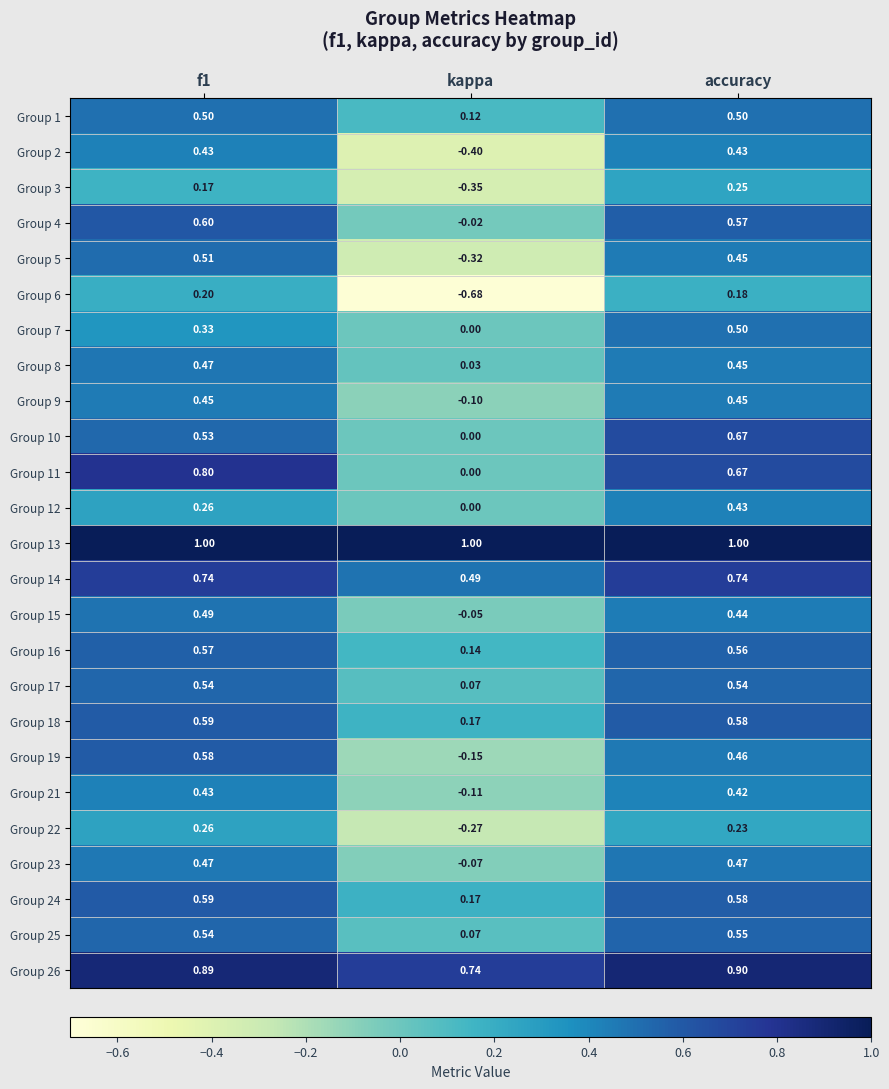

Where is Group 7 nearest to the value 0?

kappa